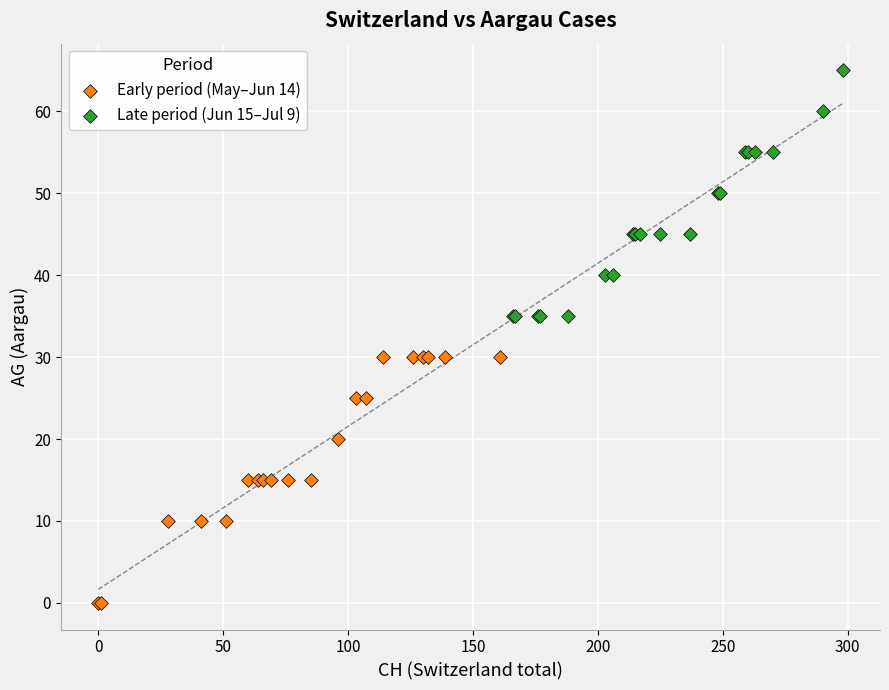

Which series reaches the minimum Y coordinate?

Early period (May–Jun 14)